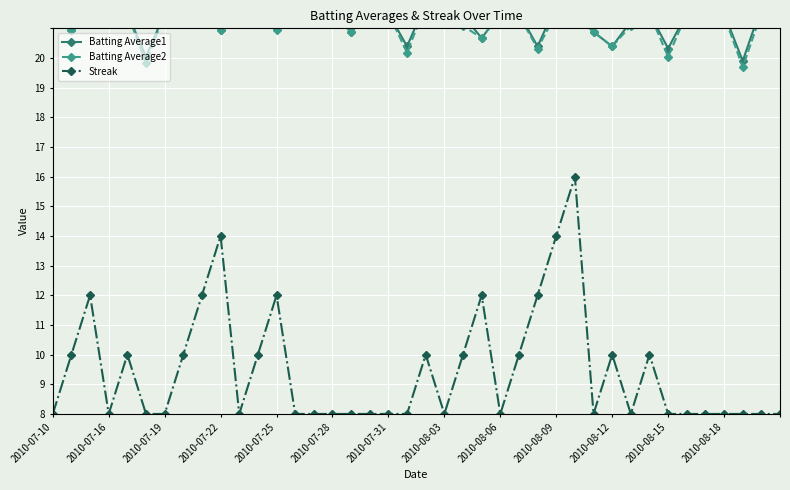

What is the difference between the highest and lowest values at 2010-08-09?

13.5